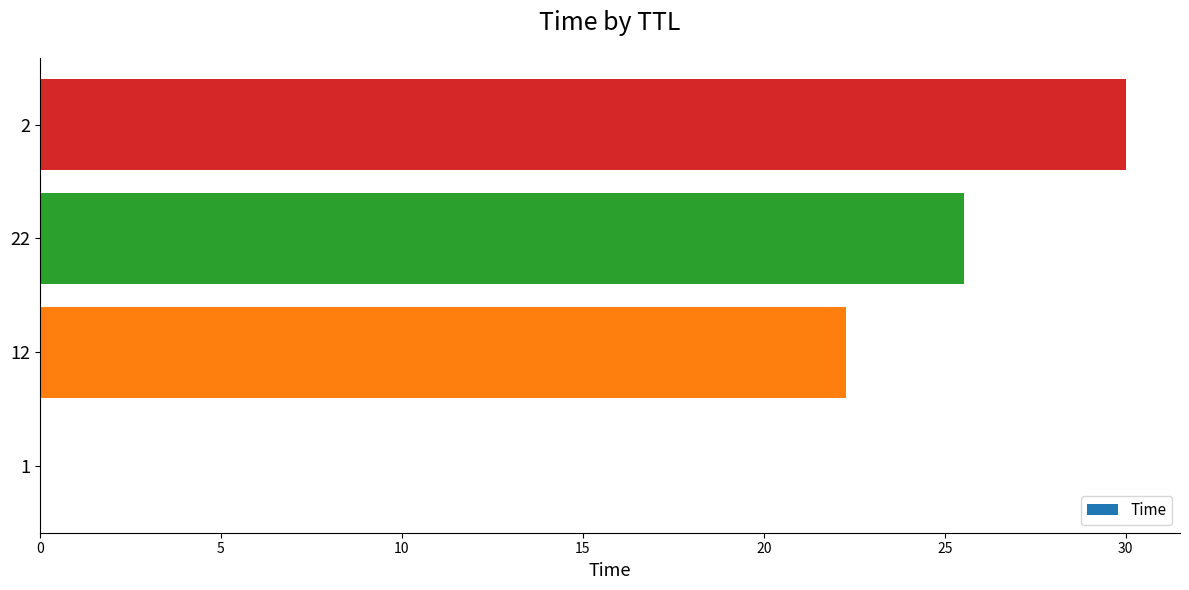

Approximately how many times larger is the value at 2 compared to 22?

1.2